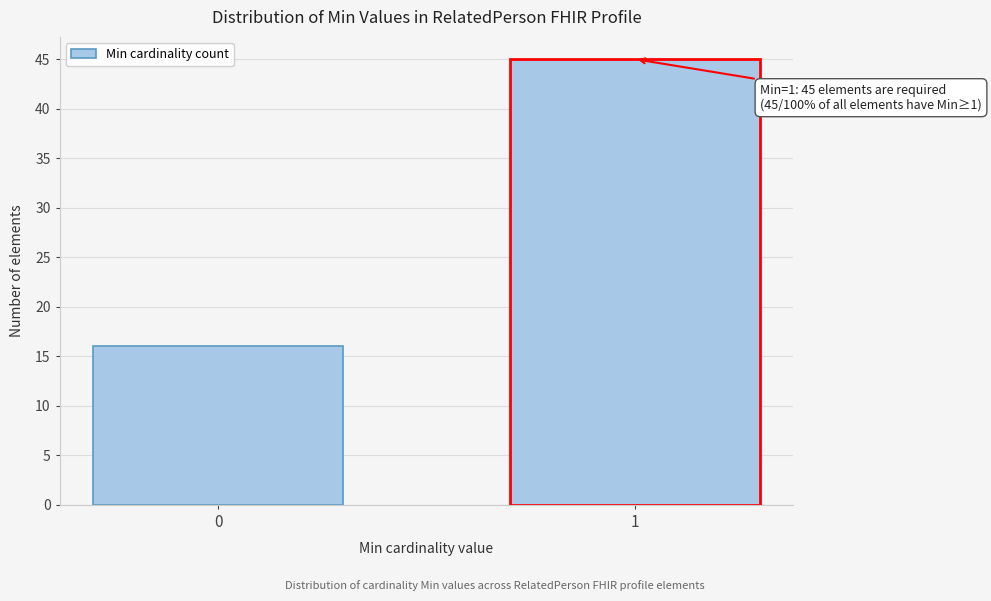

Reading left to right, extract all data points from this chart.

0=16	1=45